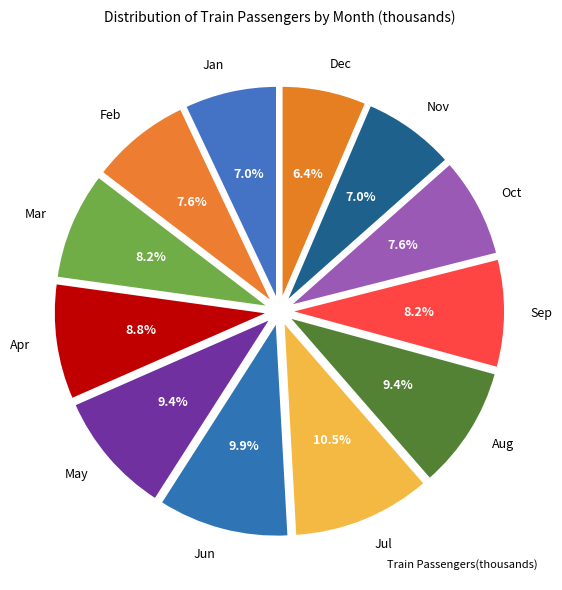

The Oct slice represents 8% of the pie. True or false?

True